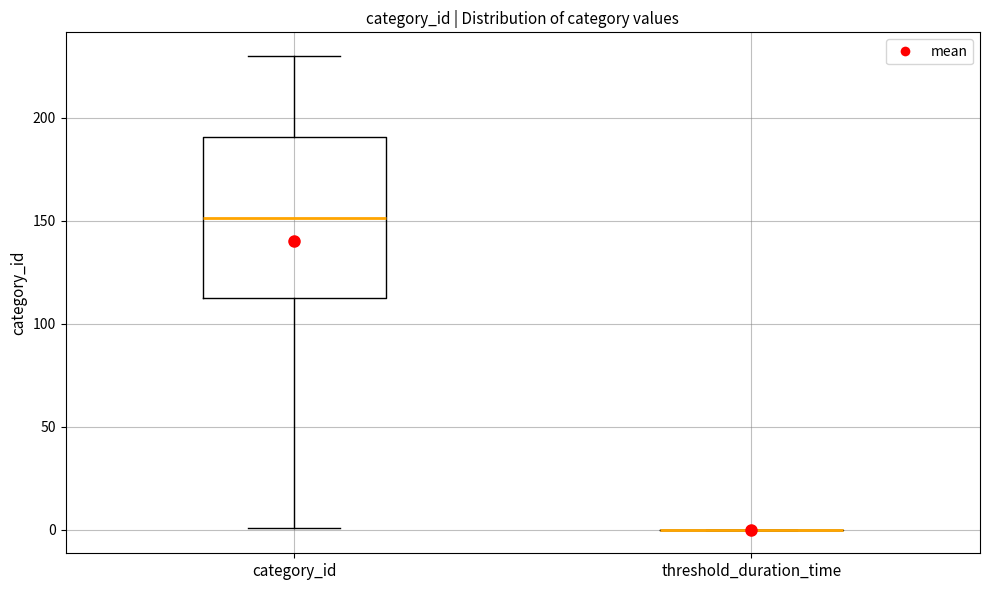

Which box is the tallest, from its lower edge to its upper edge?

category_id